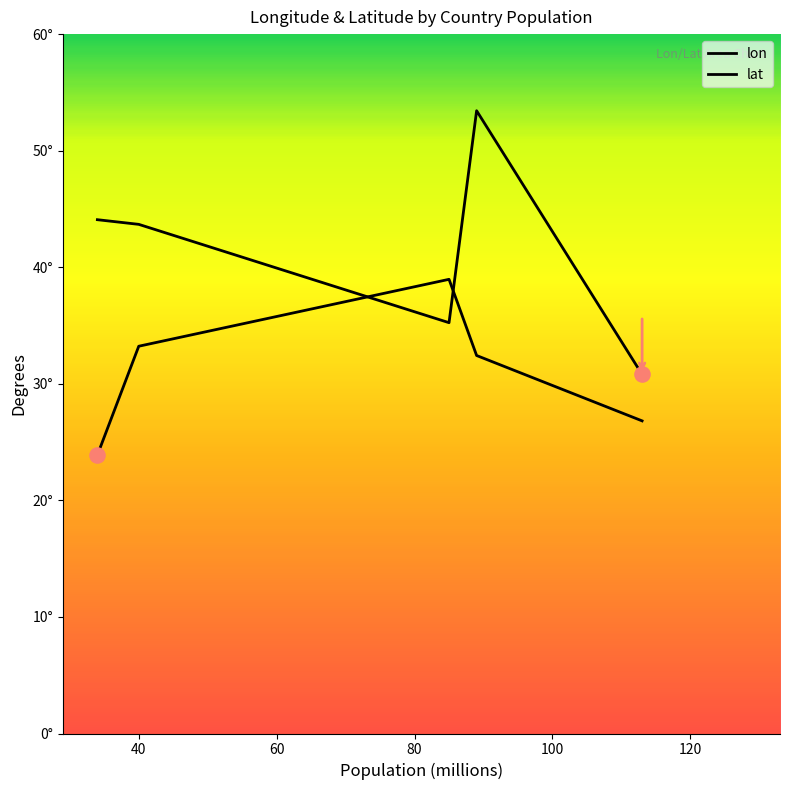

Is the value of lon at 100 greater than the value of lat at 60?

No